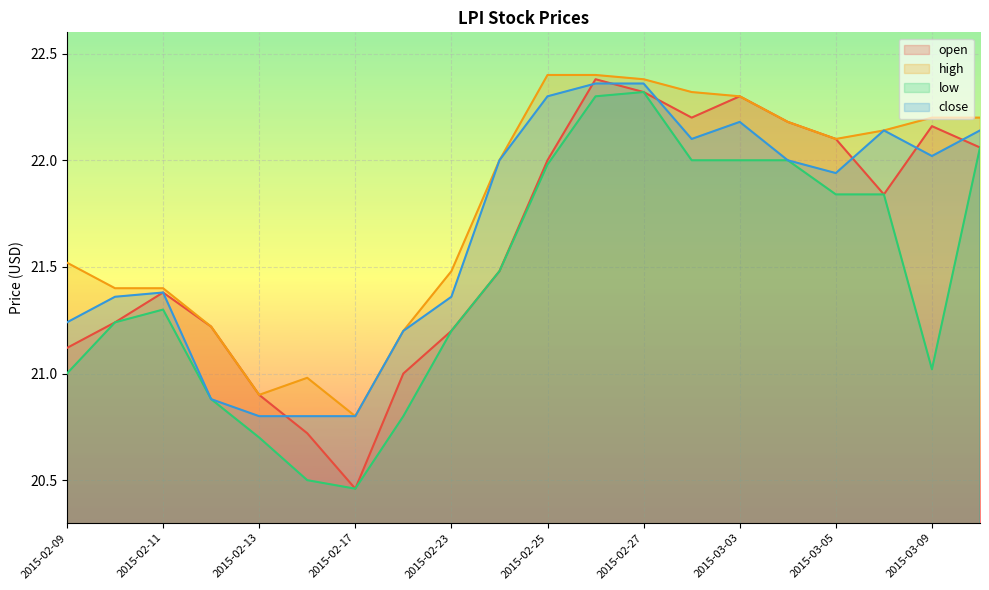

The value of open at 2015-02-10 is 33.1. True or false?

False